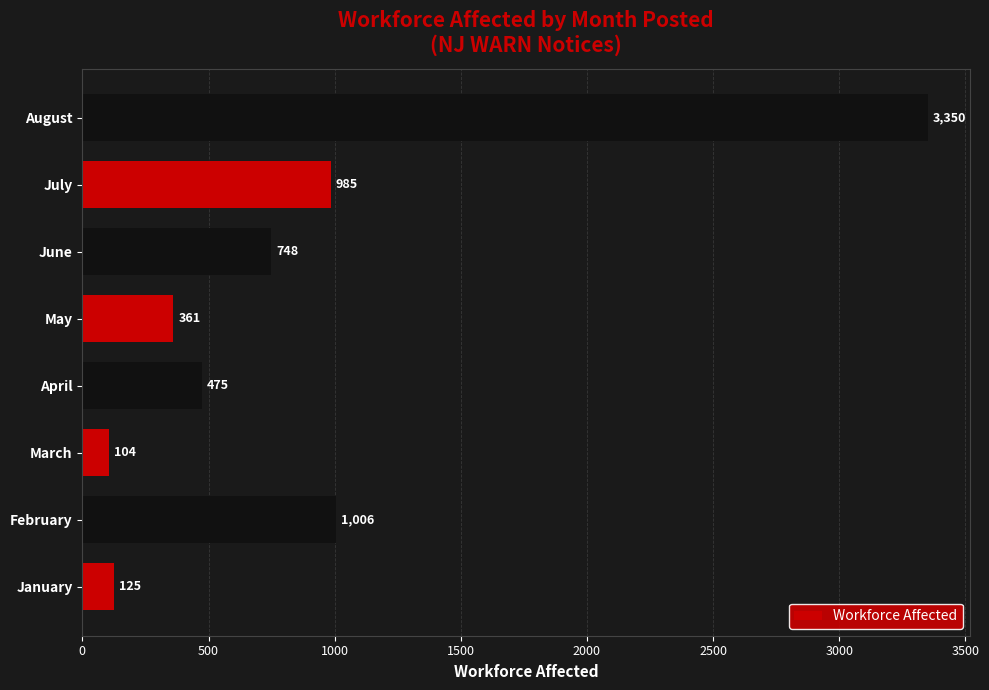

Which has a higher value, May or July?

July